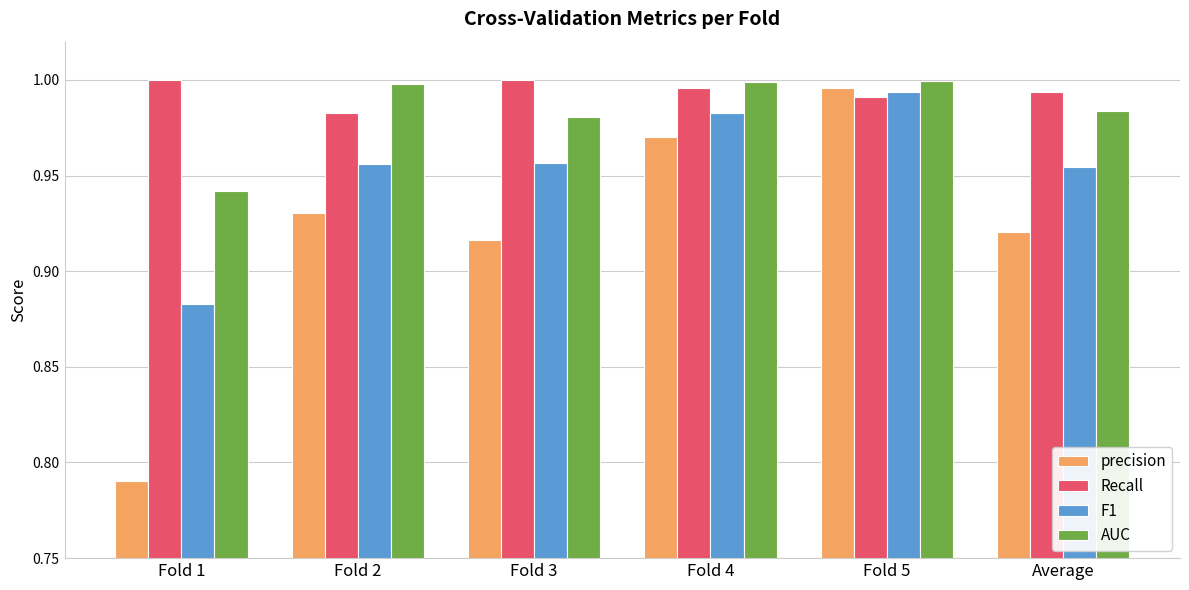

True or false: precision has a value of 0.6 at Fold 5.

False